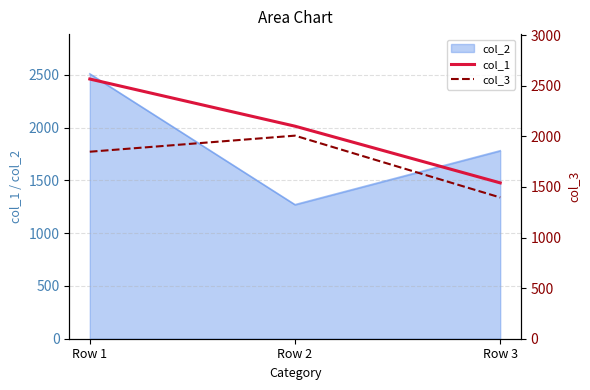

How many values in the col_3 series exceed 1847?

2